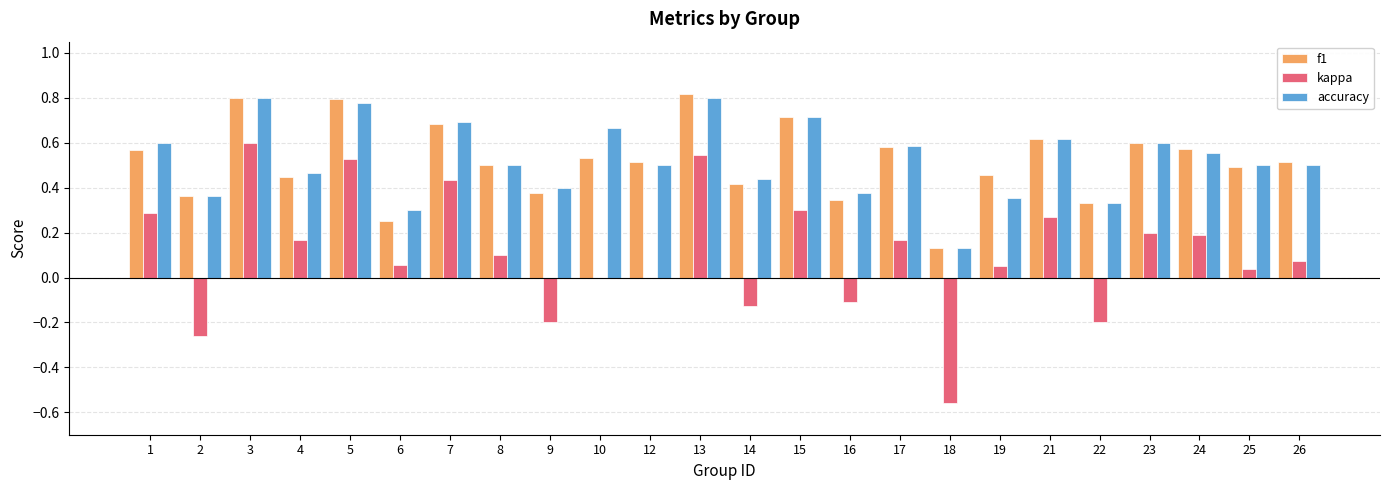

What is the sum of all accuracy values?

12.6